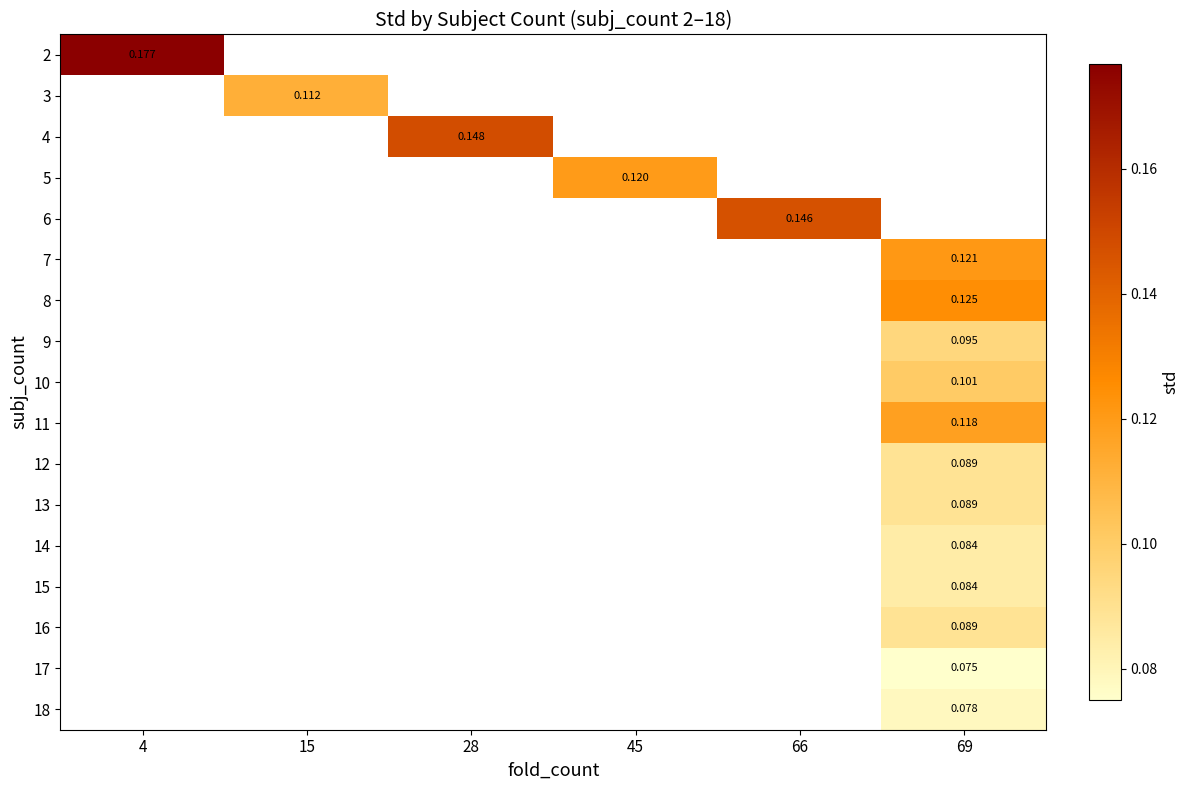

How many values in 17 are above zero?

1